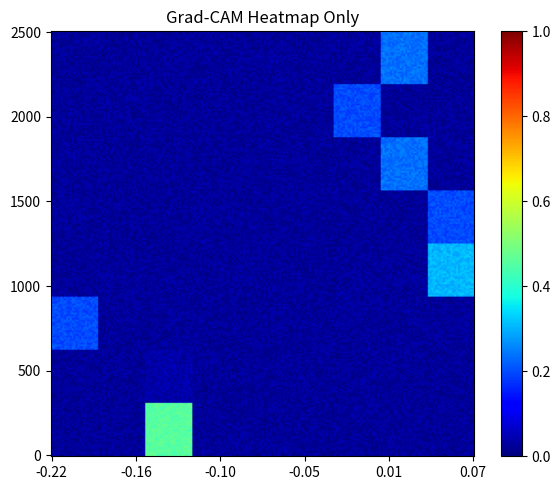

The 0.093578b series shows 0.4 at eff. True or false?

False